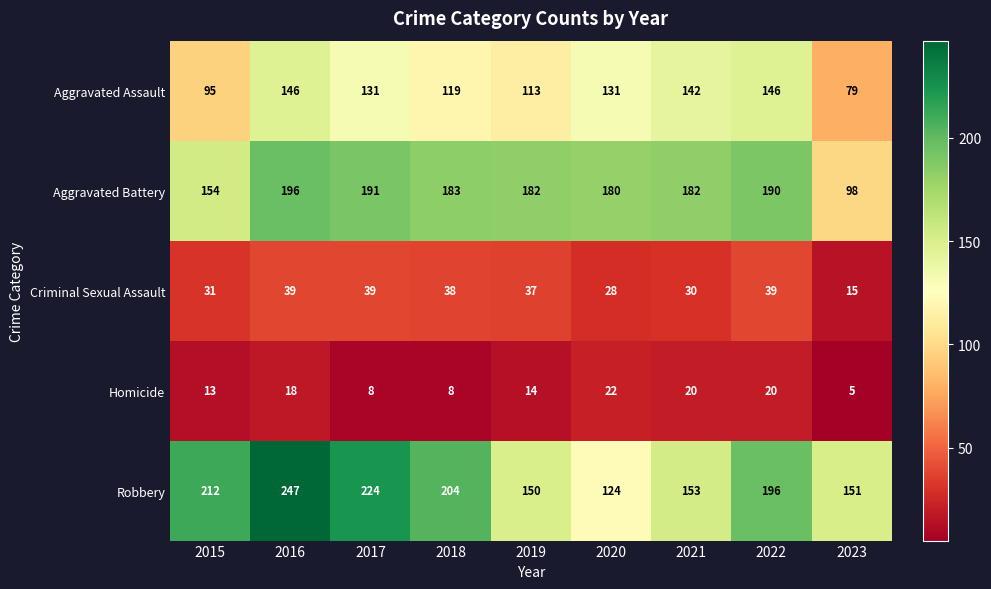

At which category does the chart reach its minimum across all series?

2023